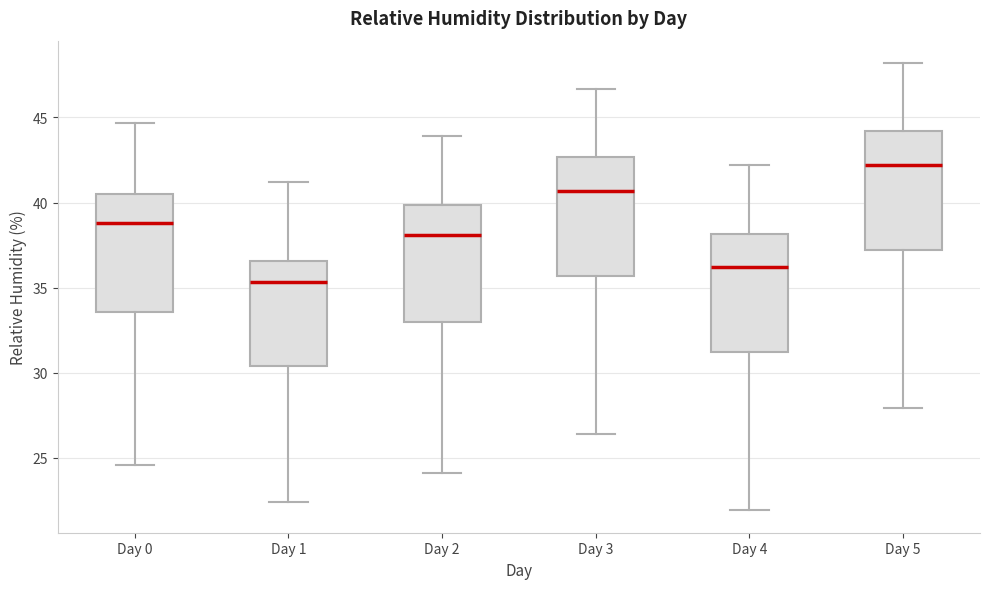

Reading left to right, transcribe this box plot: for each box, give where its median line is, the range the box spans, and where its two whiskers end, as read against the y-axis. The values are not printed on the chart, so give them approximately, as read against the axis.

Day 0: median 39.0, box 33.5 to 40.5, whiskers 24.5 to 44.5
Day 1: median 35.5, box 30.5 to 36.5, whiskers 22.5 to 41.0
Day 2: median 38.0, box 33.0 to 40.0, whiskers 24.0 to 44.0
Day 3: median 40.5, box 35.5 to 42.5, whiskers 26.5 to 46.5
Day 4: median 36.0, box 31.0 to 38.0, whiskers 22.0 to 42.0
Day 5: median 42.0, box 37.0 to 44.0, whiskers 28.0 to 48.0